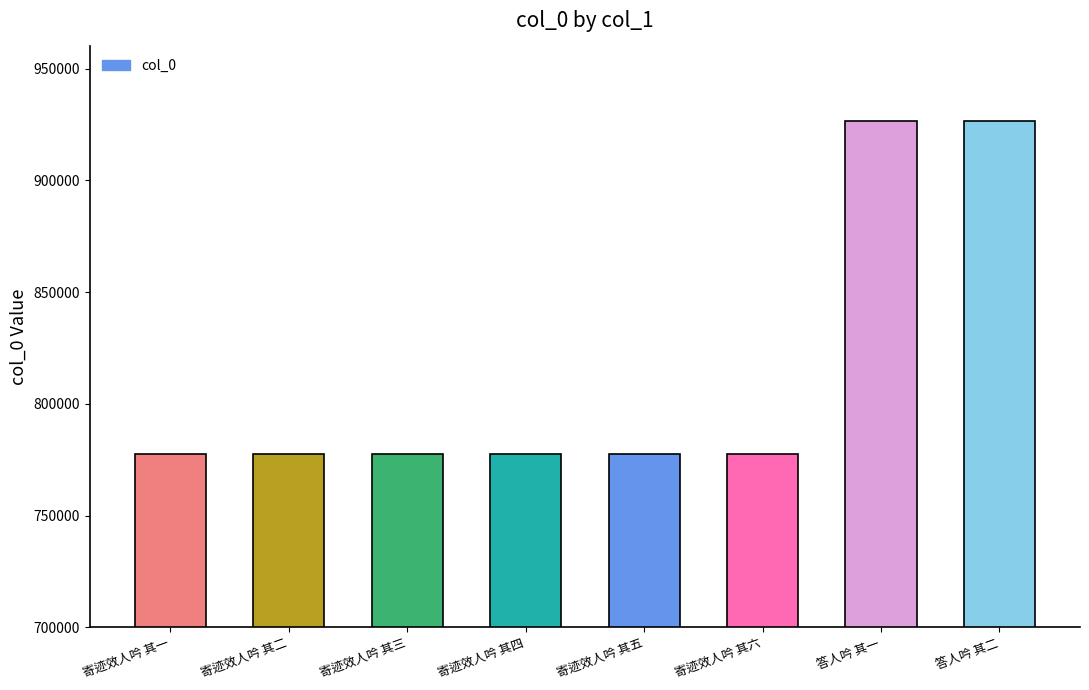

The value at 寄迹效人吟 其一 is 1216837. True or false?

False